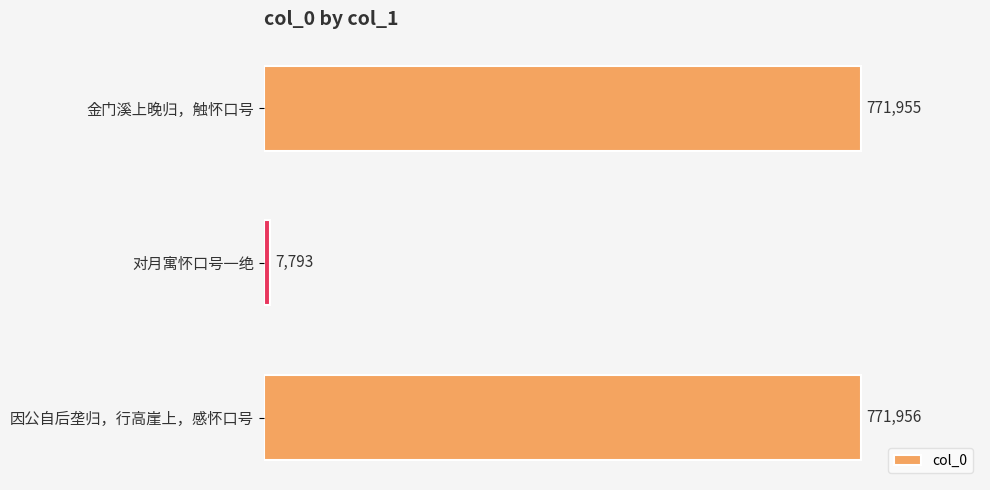

What is the label of the 2nd bar from the top?

对月寓怀口号一绝